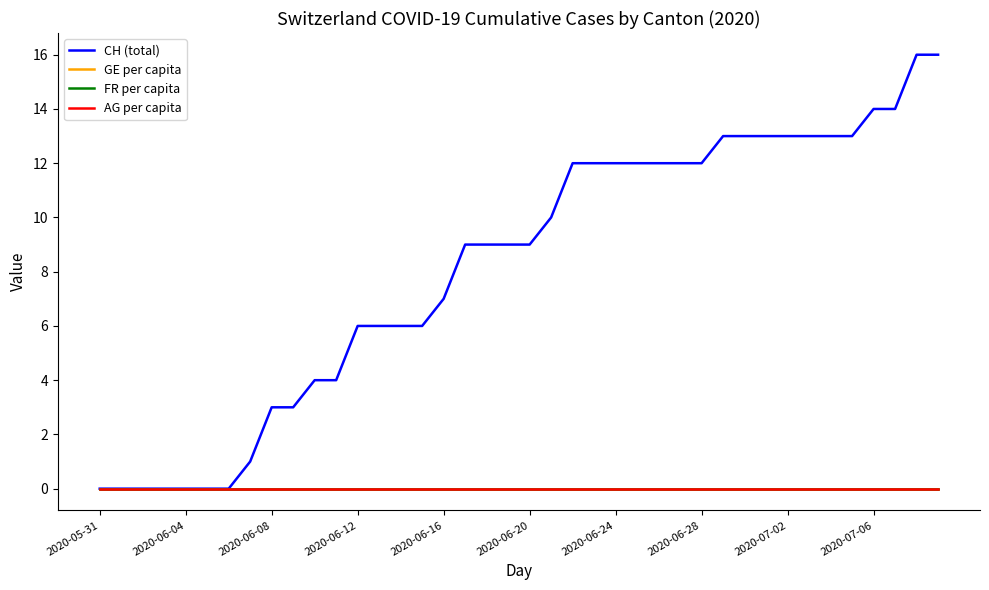

Does the chart have visible grid lines?

No